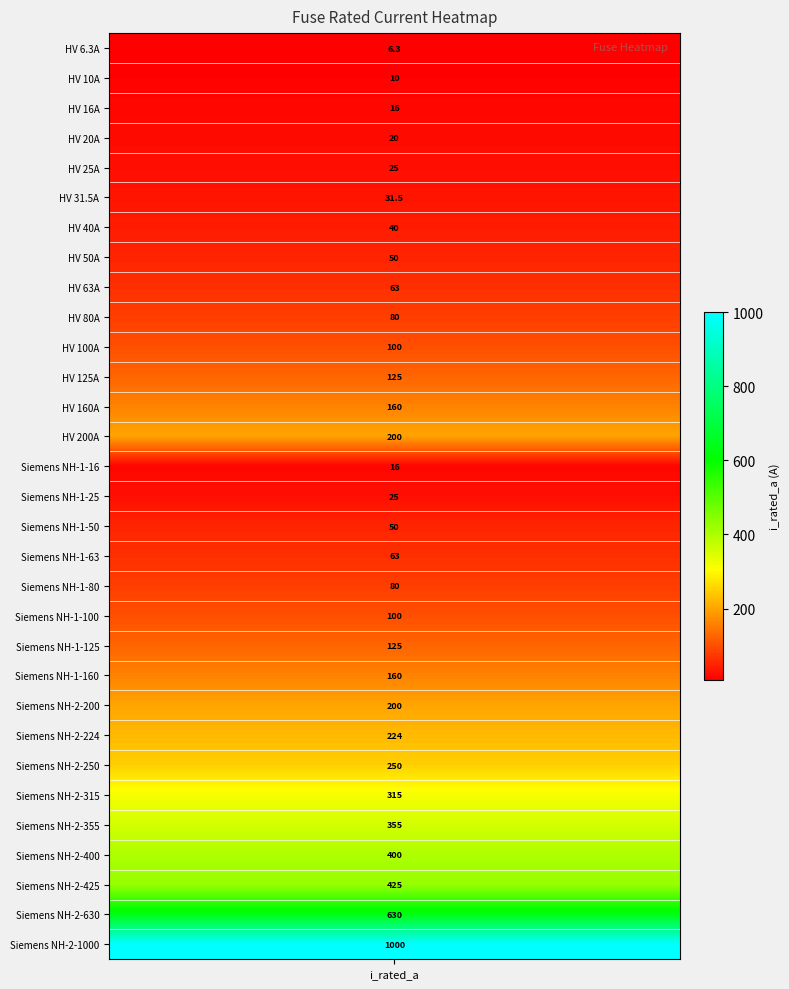

True or false: the data shows 125.0 at 11.

True